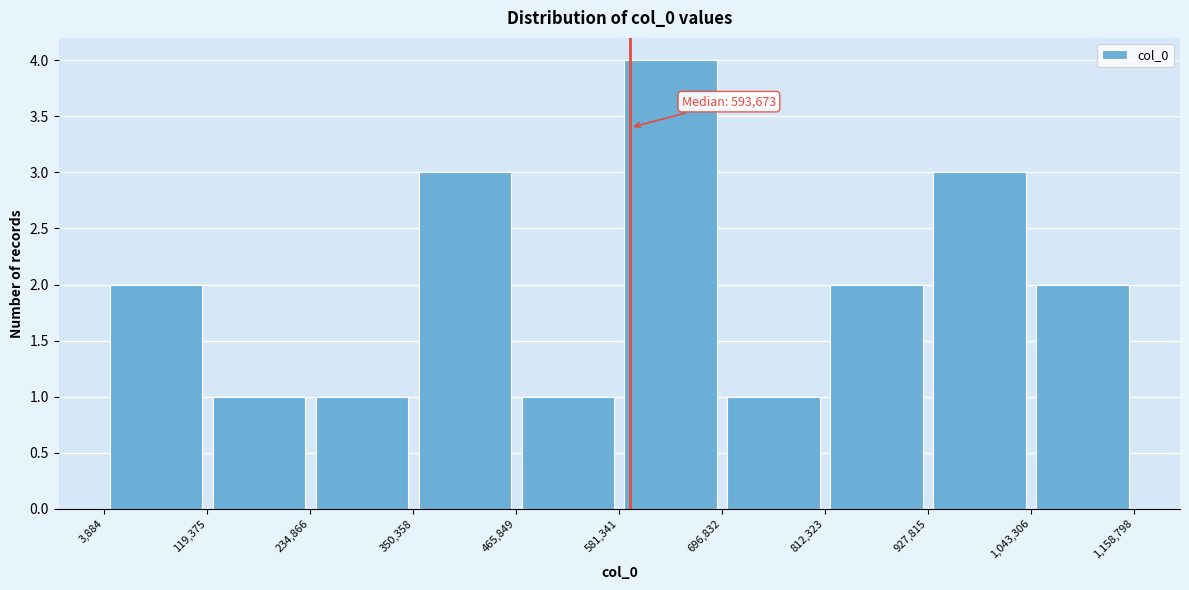

Over which range of the x-axis is the bar tallest?

581,341 to 696,832